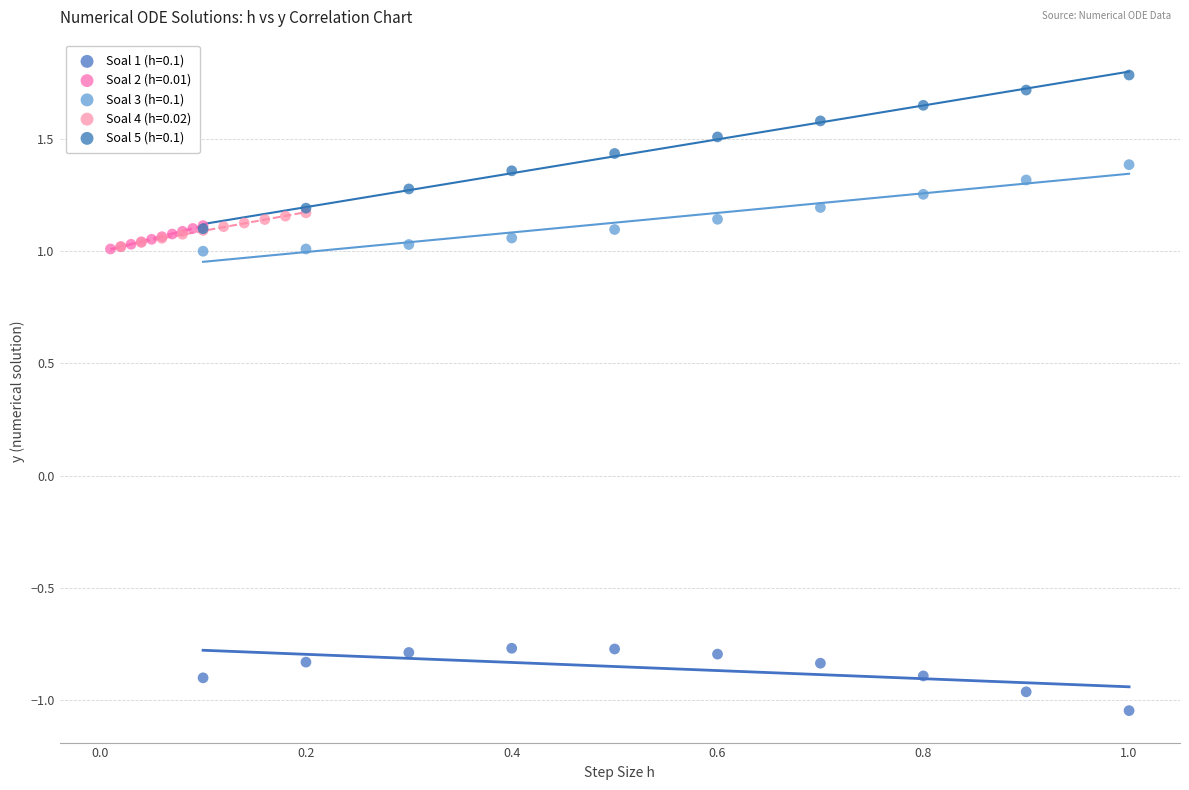

Which series contains the highest Y value?

Soal 5 (h=0.1)